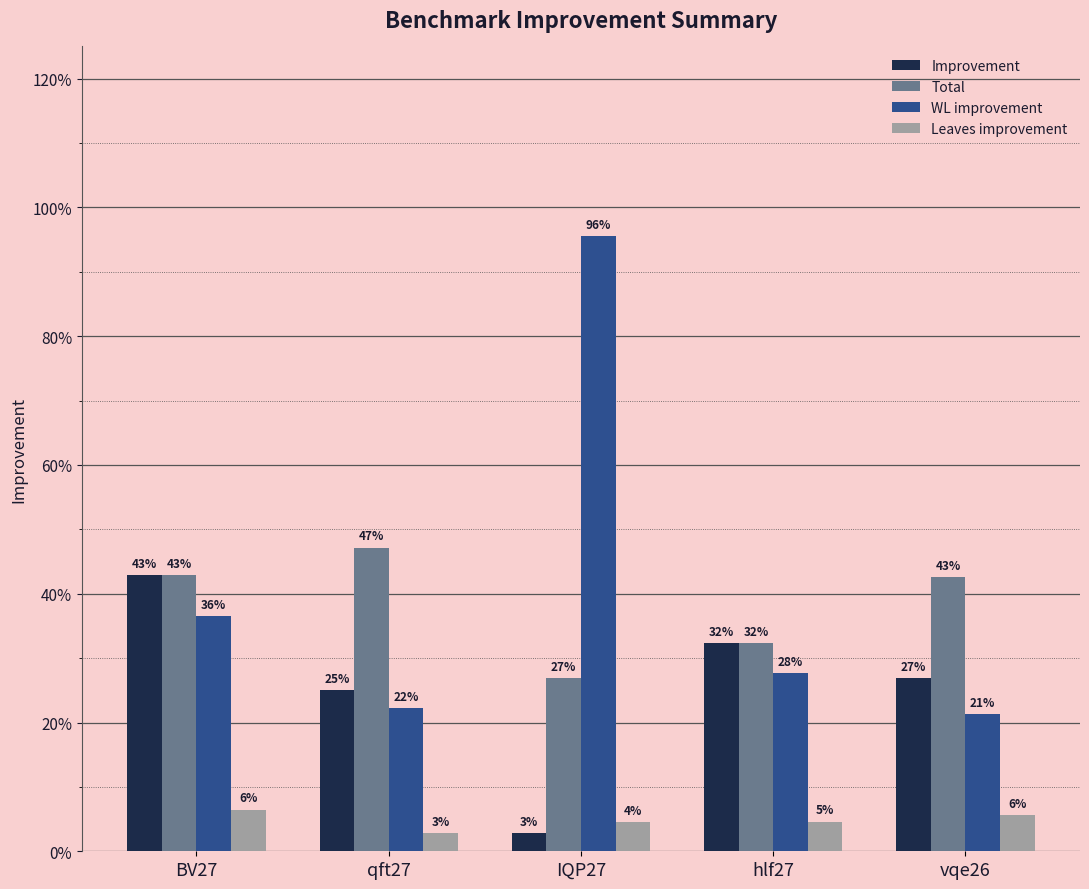

Rank the series at hlf27 from highest to lowest value.

Improvement, Total, WL improvement, Leaves improvement